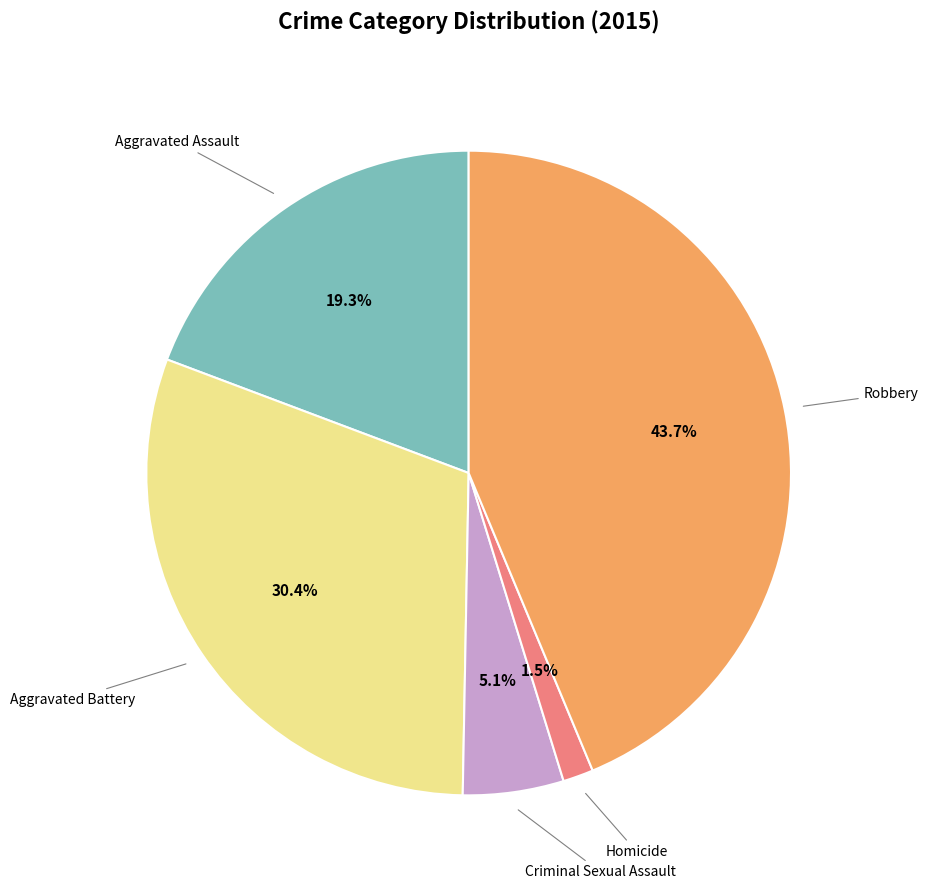

How many slices are in this pie chart?

5